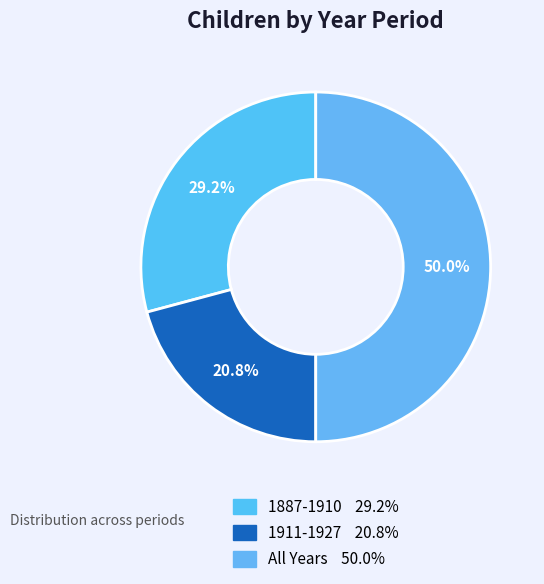

What percentage is the 1887-1910 slice, to the nearest percent?

29%